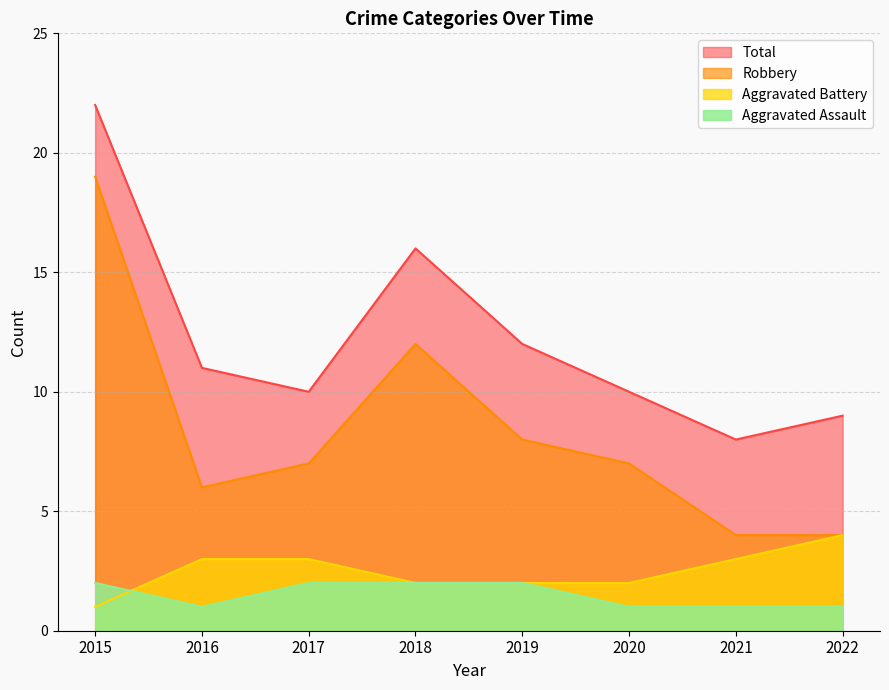

How many data points in Aggravated Assault are less than 2?

4